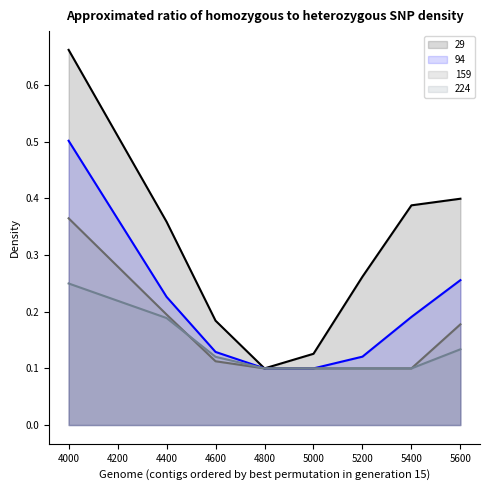

At which category is the sum across all series the highest?

4000